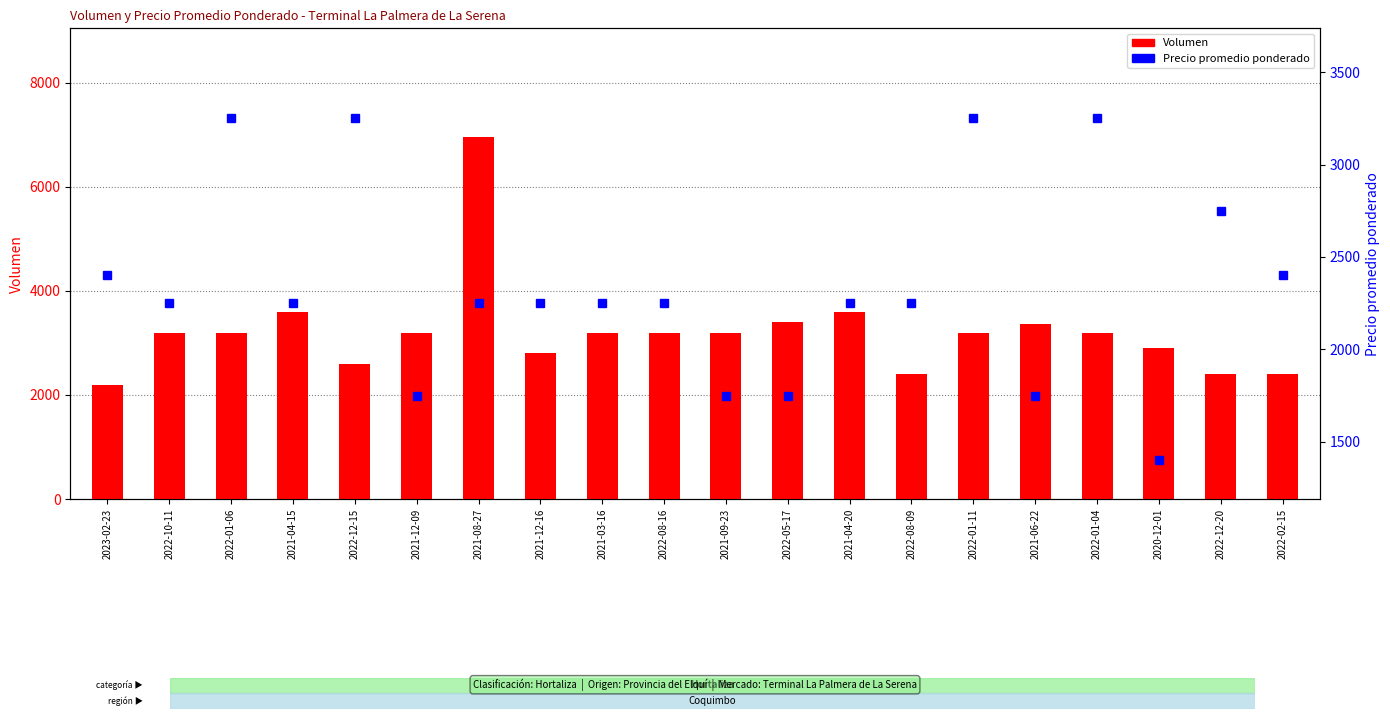

Reading left to right, list all the values displayed in this chart.

Volumen: 2200	3200	3200	3600	2600	3200	6960	2800	3200	3200	3200	3400	3600	2400	3200	3360	3200	2900	2400	2400
Precio promedio ponderado: 2400	2250	3250	2250	3250	1750	2250	2250	2250	2250	1750	1750	2250	2250	3250	1750	3250	1400	2750	2400